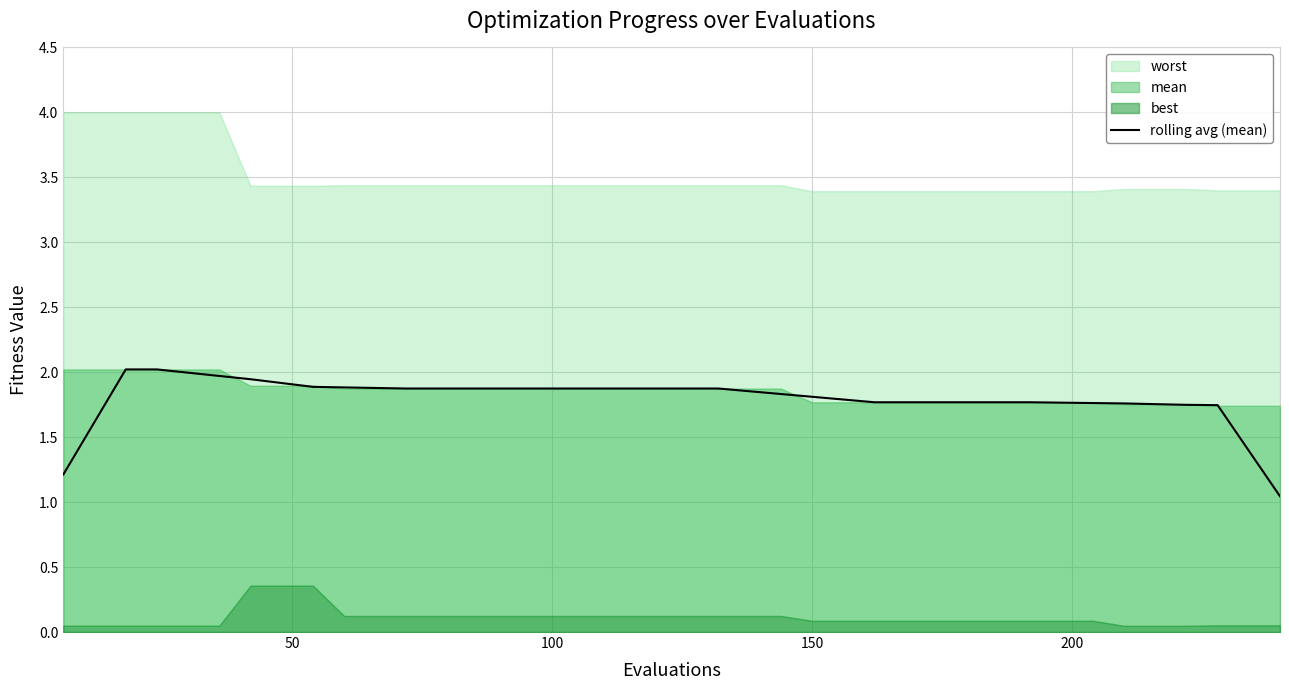

What is the maximum value for rolling avg (mean)?

2.0